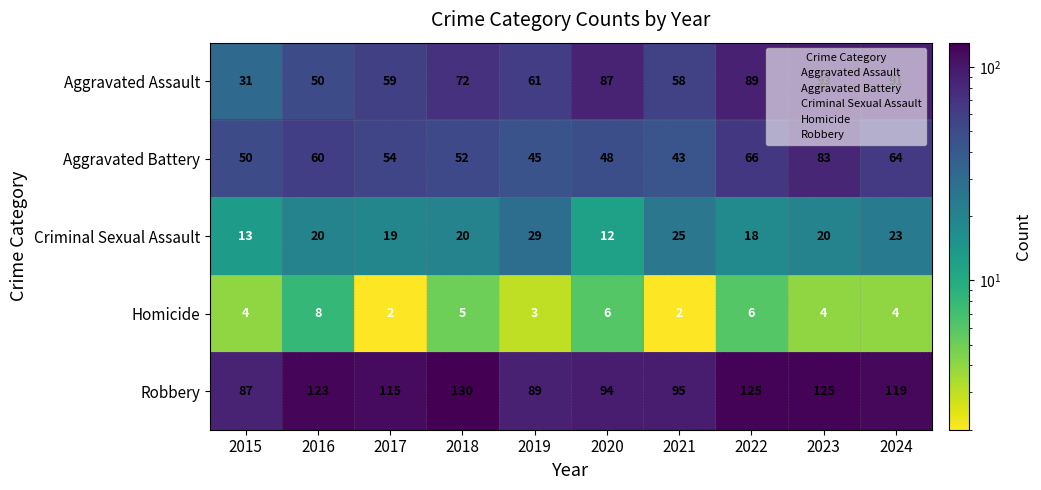

What is the lowest value of the Robbery series?

87